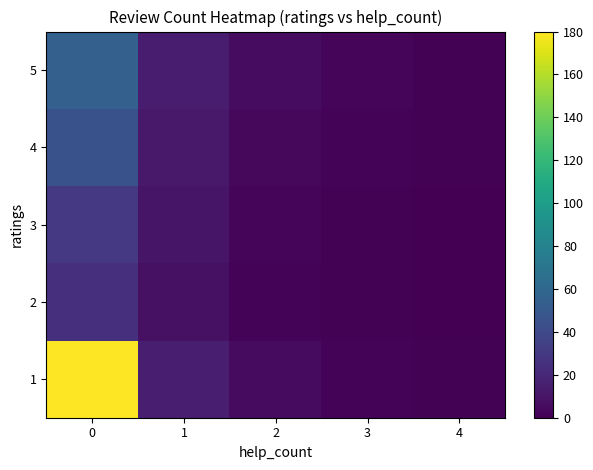

List the series in order of their peak value, highest first.

1, 5, 4, 3, 2